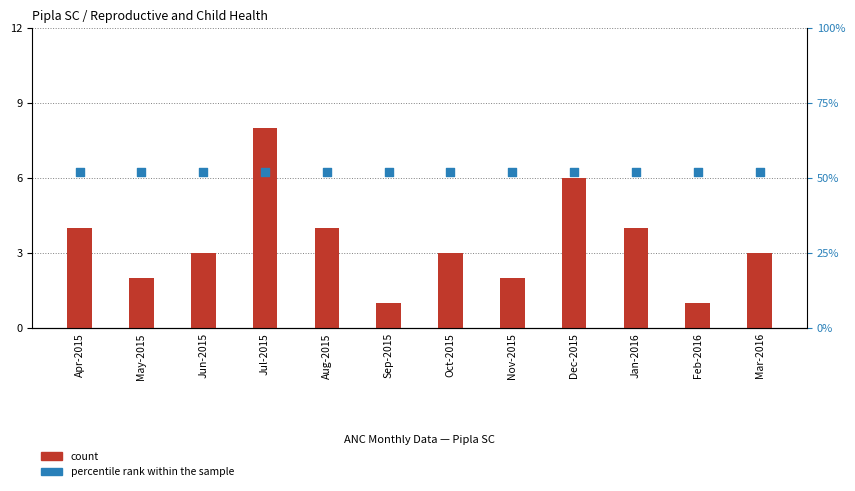

What is the total value across all series at Jan-2016?

56